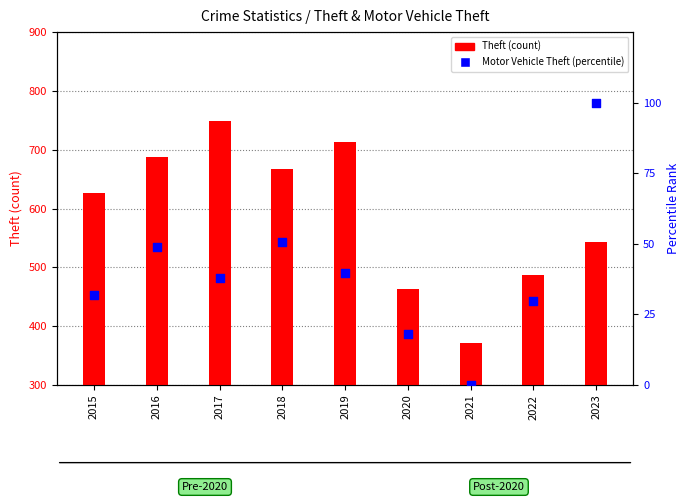

What are all the series names shown in the legend?

Theft (count), Motor Vehicle Theft (percentile)